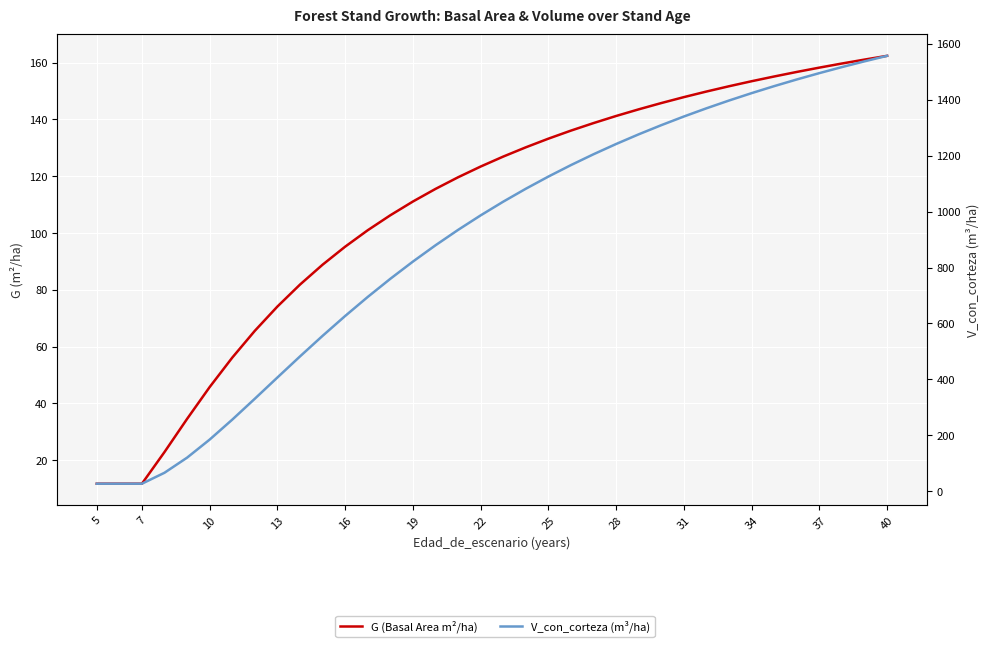

List the series in order of their peak value, lowest first.

G (Basal Area m²/ha), V_con_corteza (m³/ha)